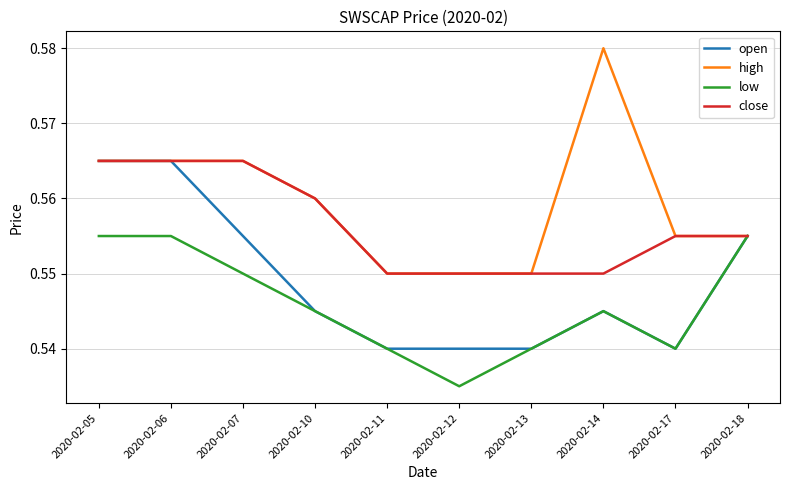

Which series has the widest spread of values?

high